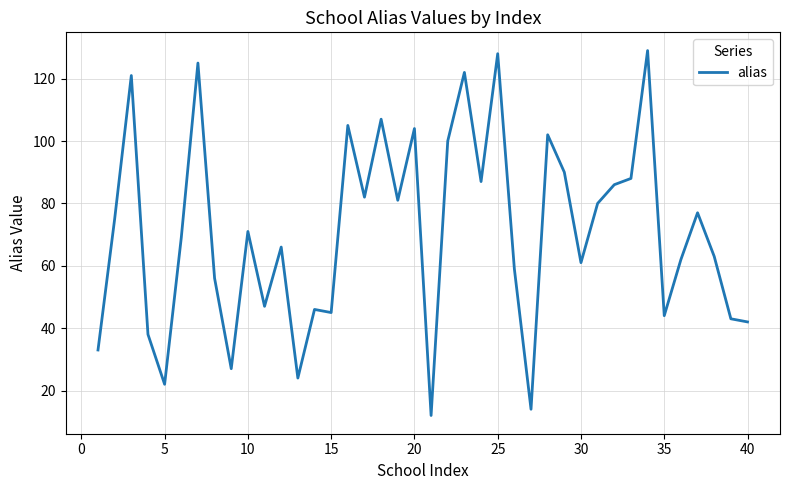

What is the smallest value displayed?

12